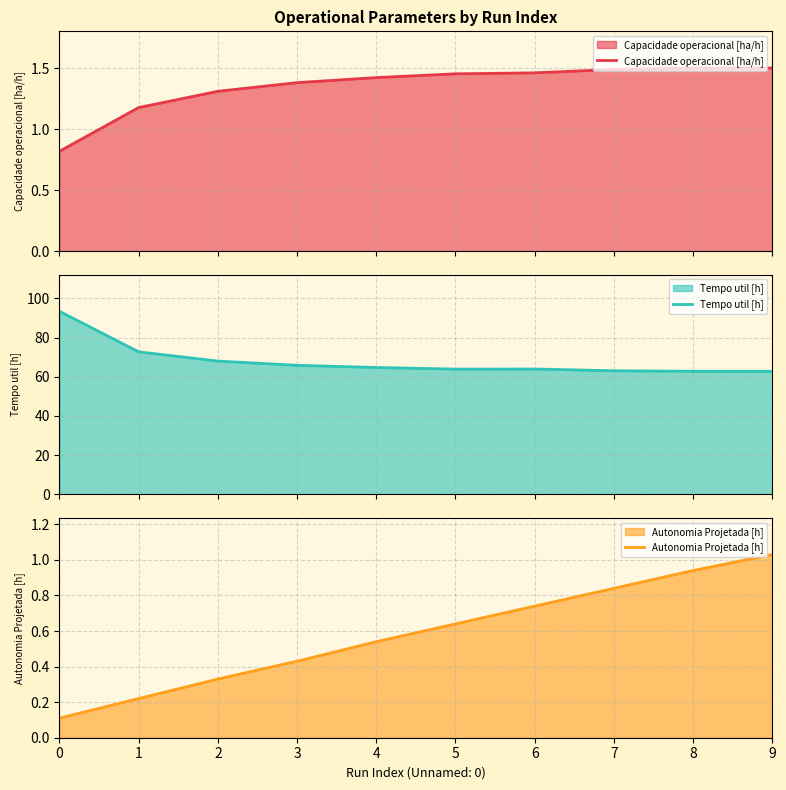

Reading right to left, list all the values displayed in this chart.

Capacidade operacional [ha/h]: 9=1.5	8=1.5	7=1.5	6=1.5	5=1.5	4=1.4	3=1.4	2=1.3	1=1.2	0=0.8
Tempo util [h]: 9=62.8	8=62.8	7=63.0	6=64.0	5=63.9	4=64.7	3=65.8	2=68.0	1=72.7	0=93.4
Autonomia Projetada [h]: 9=1.0	8=0.9	7=0.8	6=0.7	5=0.6	4=0.5	3=0.4	2=0.3	1=0.2	0=0.1